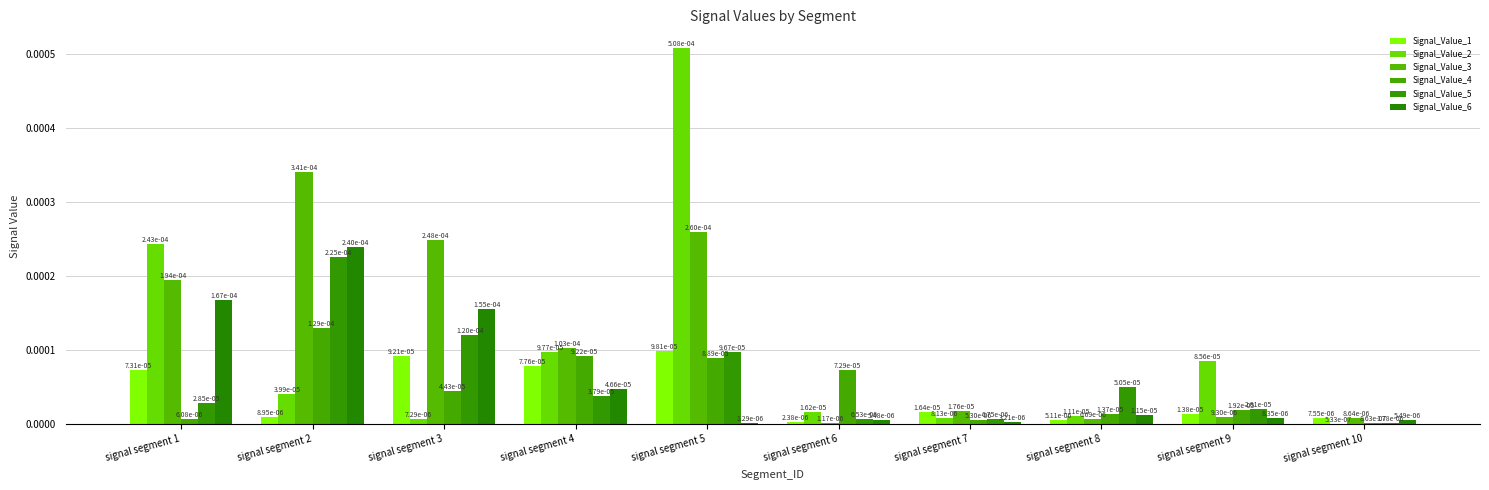

At which category is the sum across all series the highest?

signal segment 5